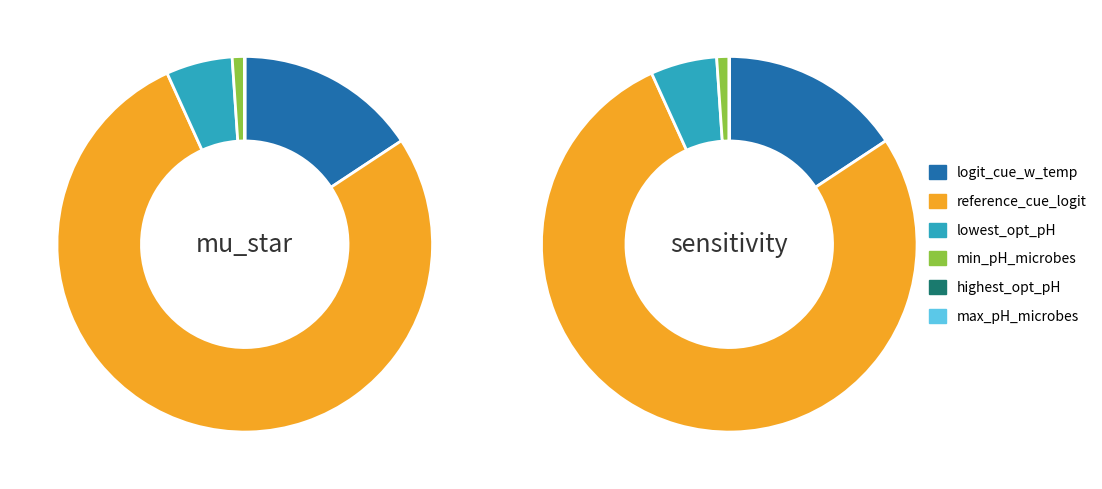

To the nearest percent, what is the average slice percentage?

17%